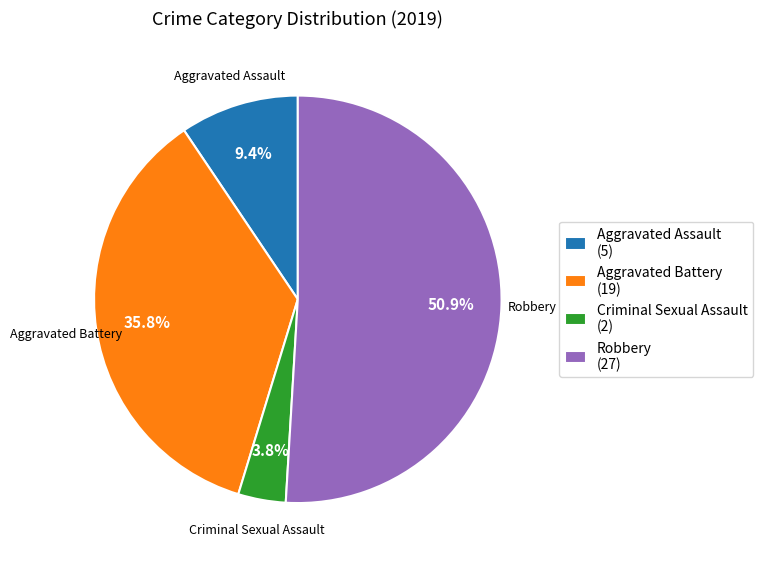

How many slices are in this pie chart?

4